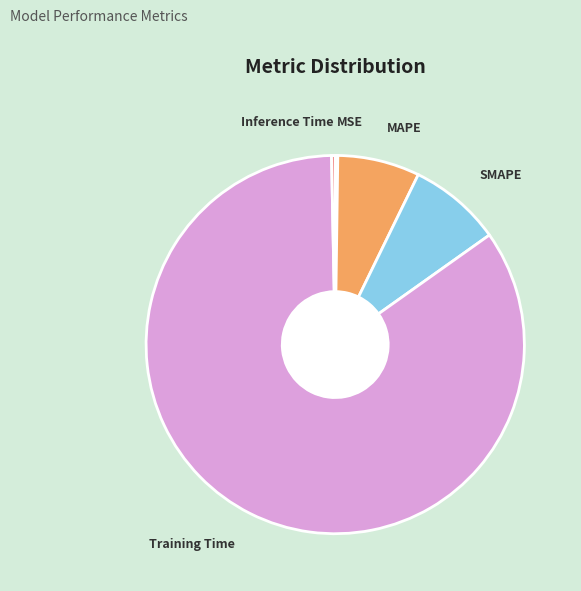

Does any single category account for the majority?

Yes